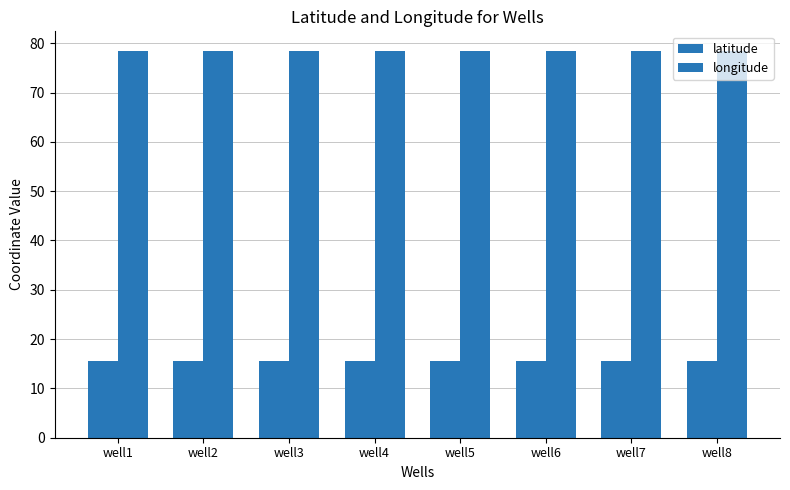

Count the number of categories in the chart.

8